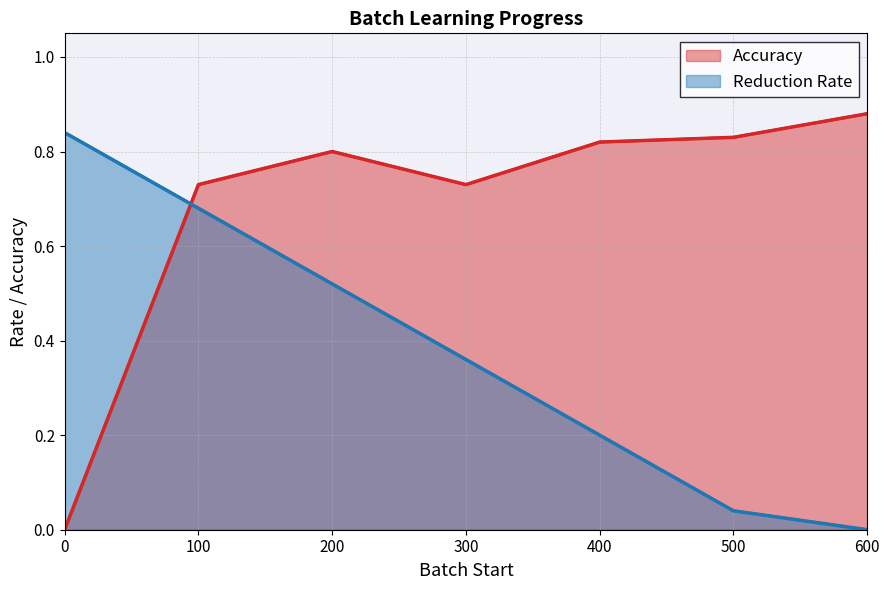

Where do Reduction Rate and Accuracy first cross each other?

0 and 100